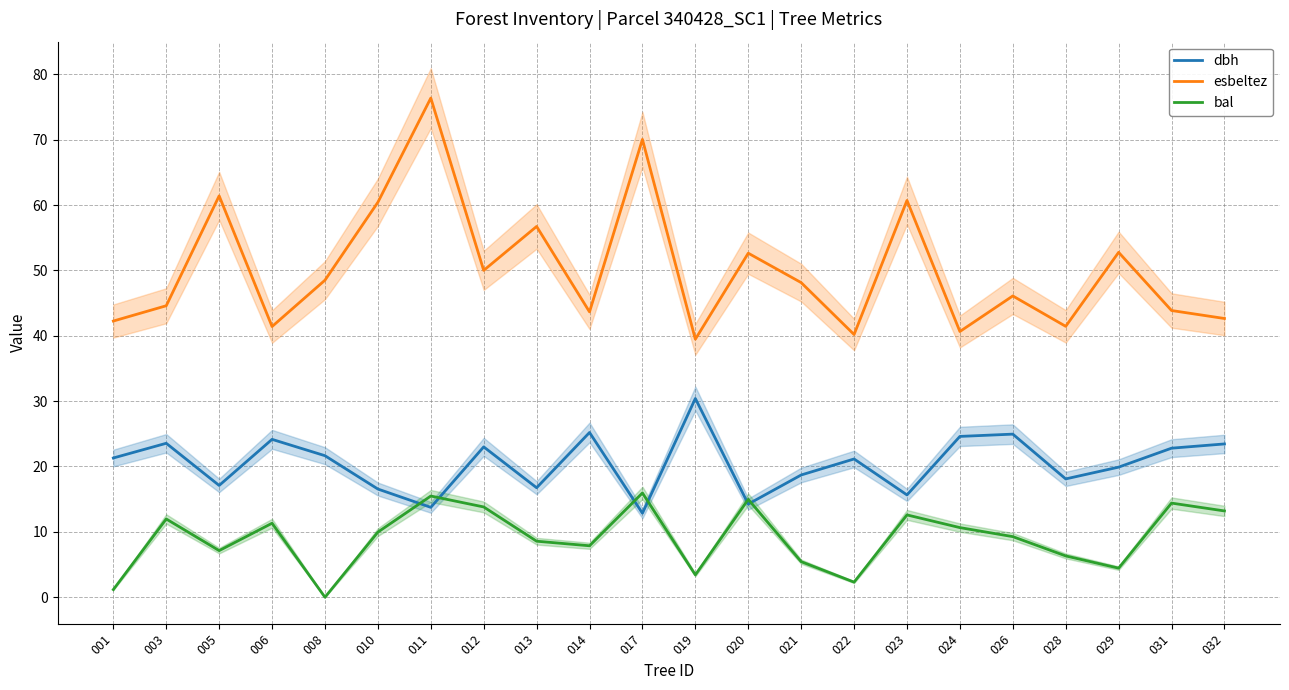

At which label does bal first exceed 9?

003